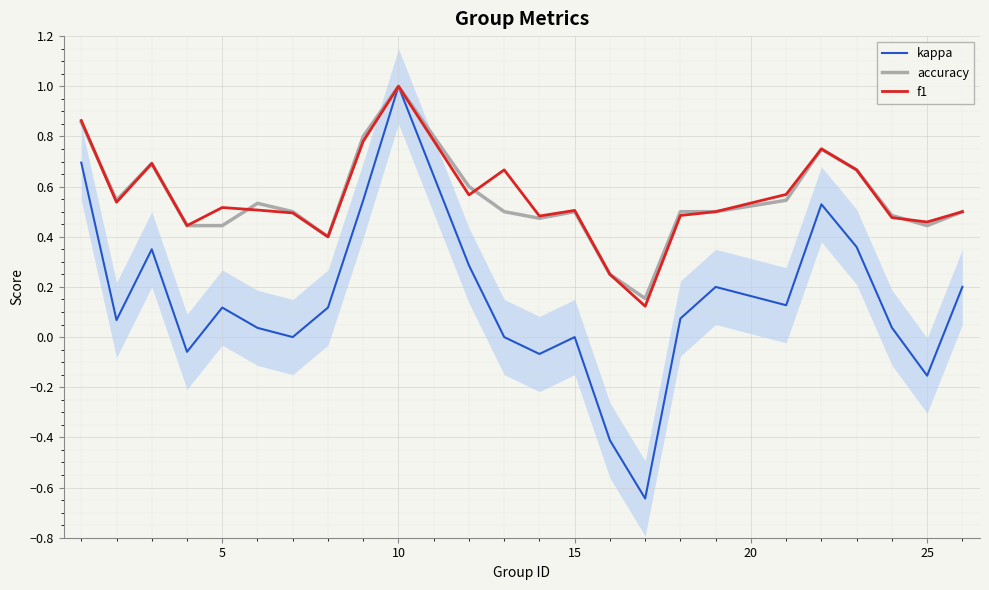

True or false: f1 and kappa intersect in this chart.

False